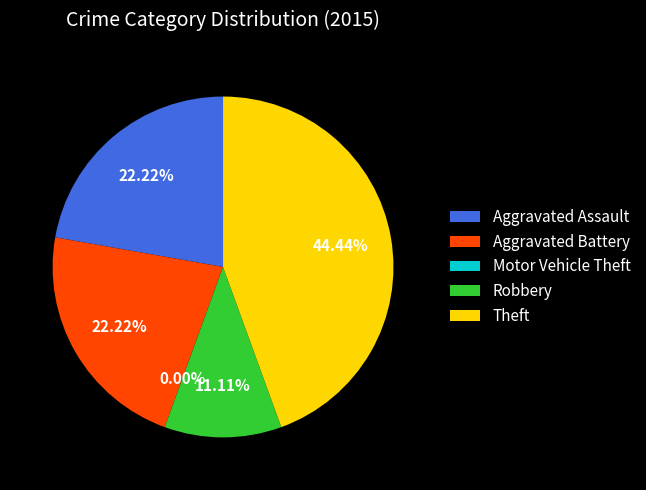

Is there any slice that represents more than half of the pie?

No